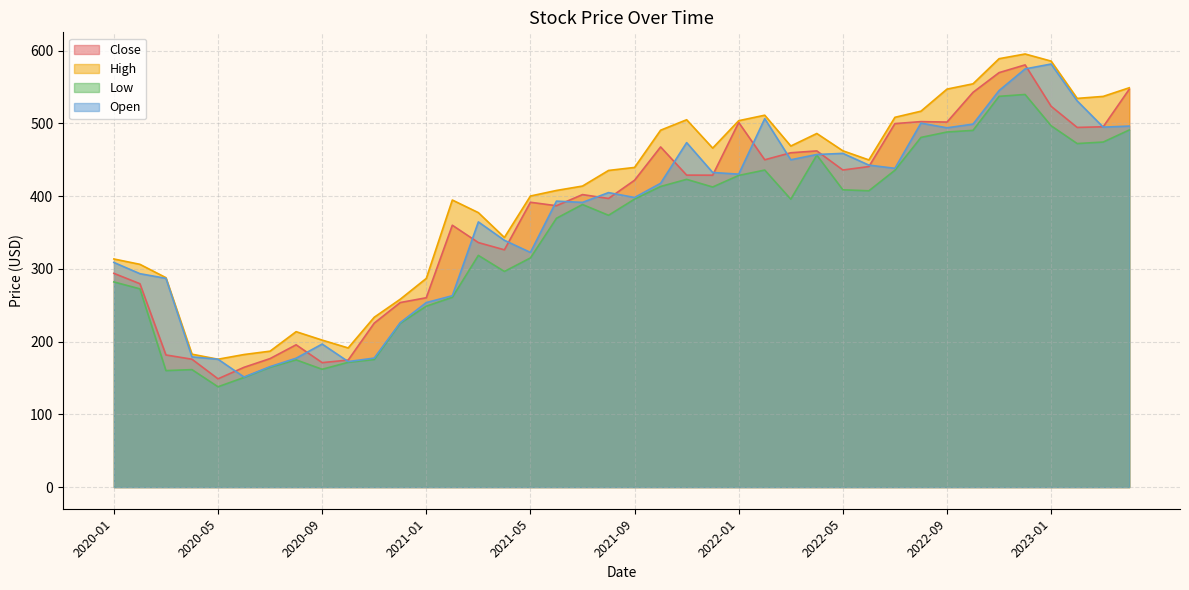

True or false: Low and Open cross at least once.

False